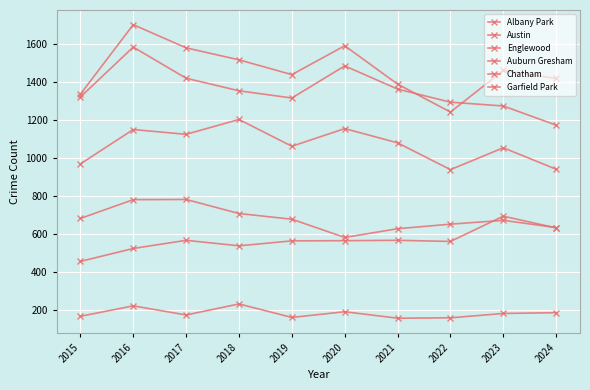

The value of Garfield Park at 2022 is 514. True or false?

False